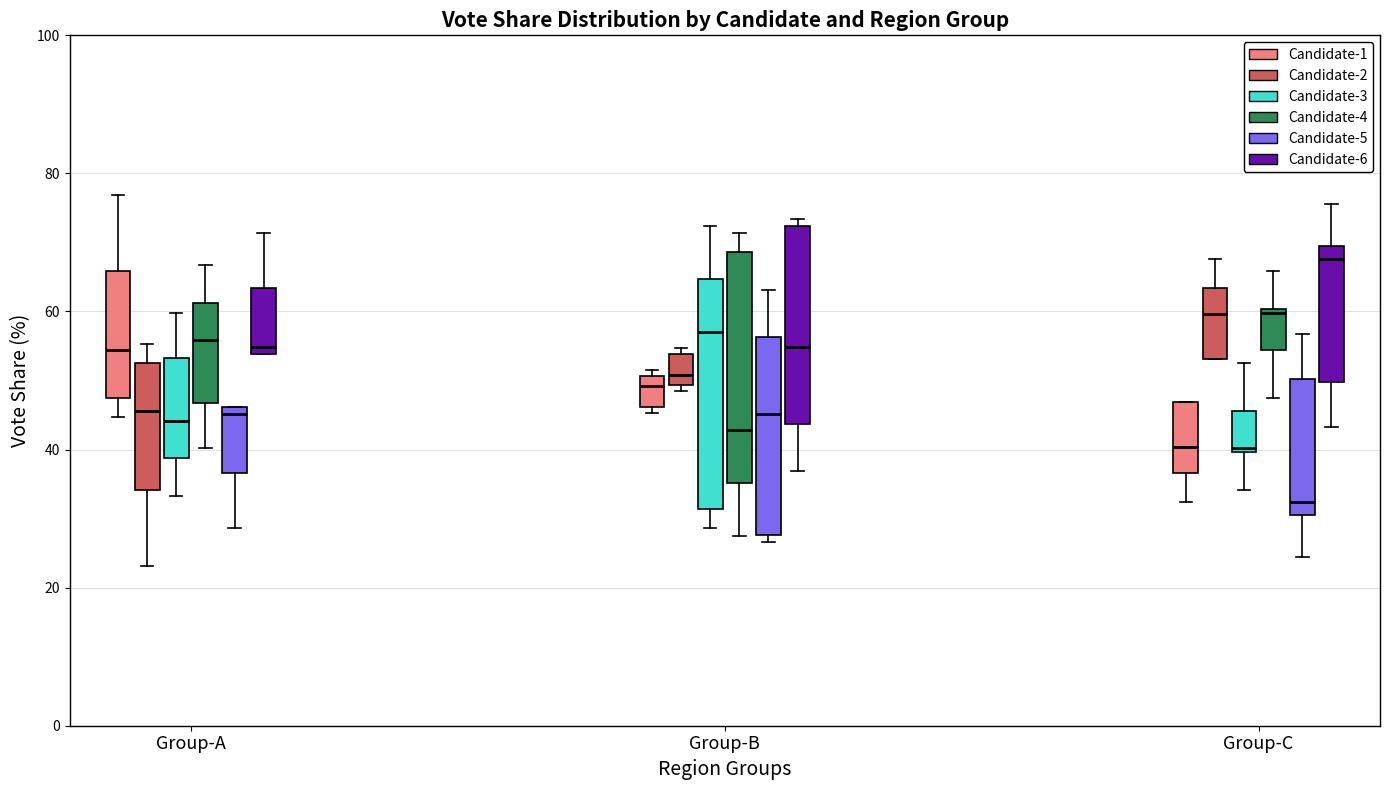

Where is the lower edge of the box for Group-A (Candidate-5) on the y-axis? The values are not printed on the chart, so give them approximately, as read against the axis.

36